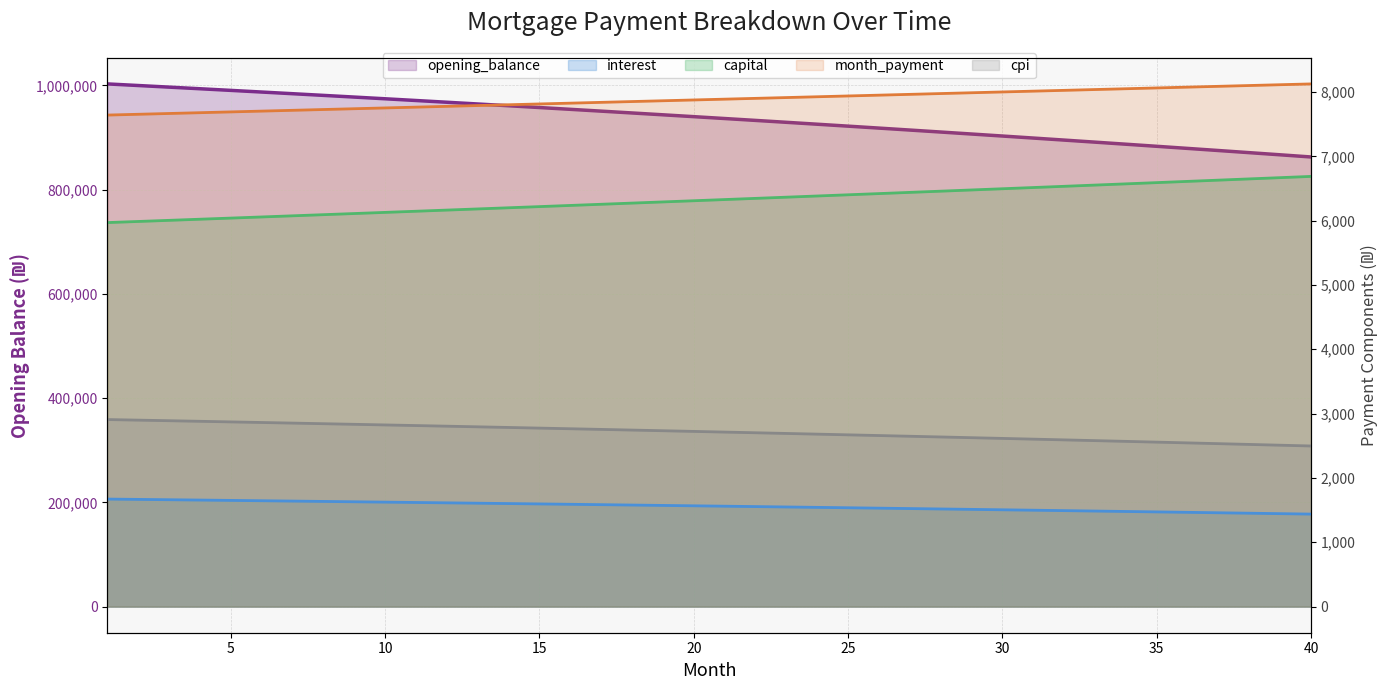

Which category has the lowest value in the month_payment series?

1